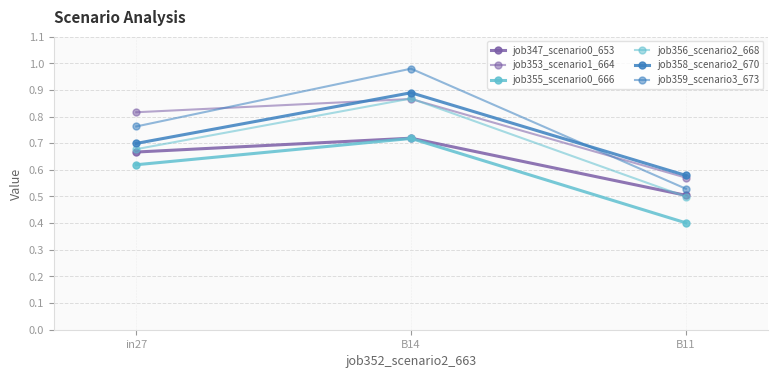

The value of job356_scenario2_668 at in27 is 0.2. True or false?

False